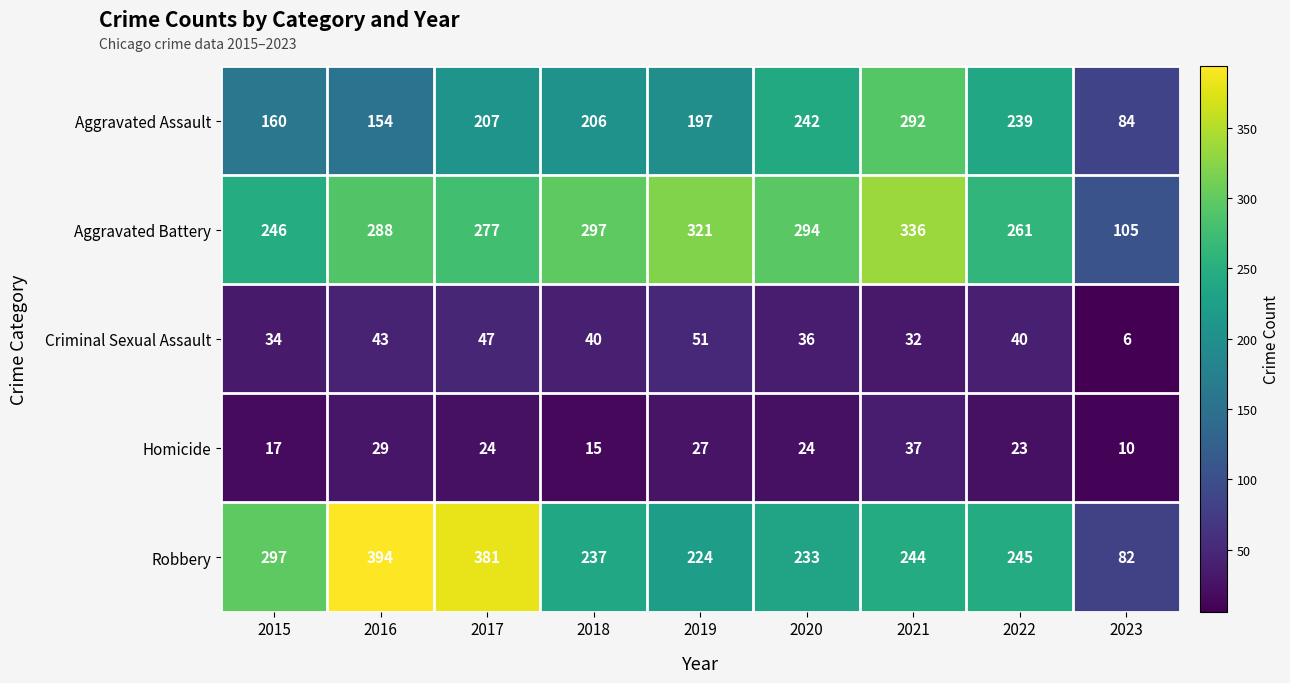

At which category does the chart reach its minimum across all series?

2023